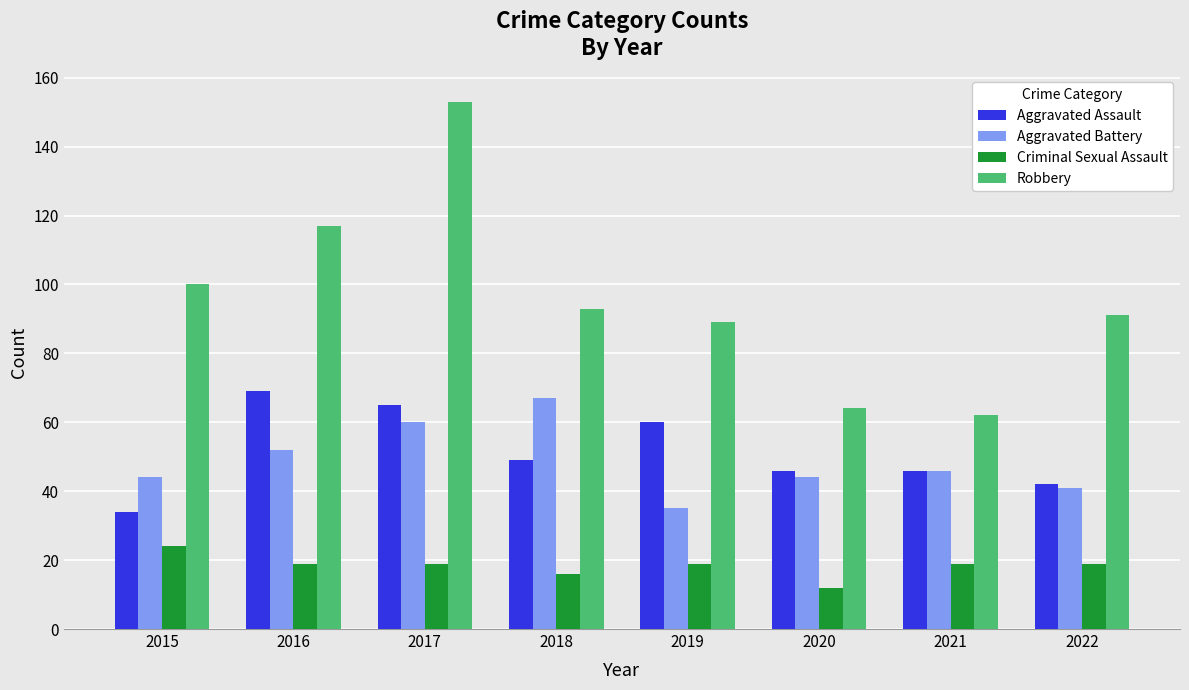

Which series has the widest spread of values?

Robbery